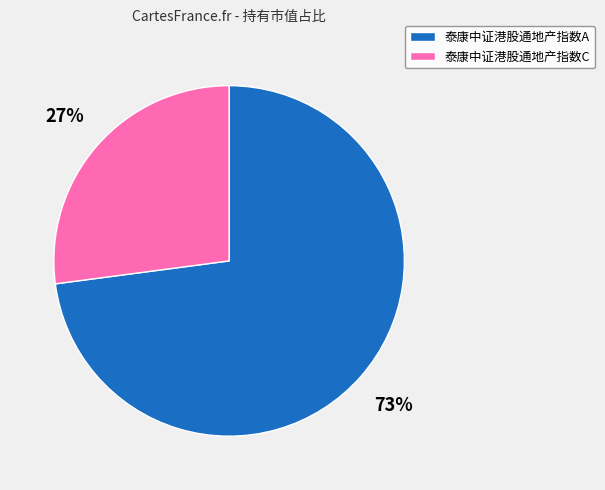

Is the sum of 泰康中证港股通地产指数A and 泰康中证港股通地产指数C greater than half?

Yes